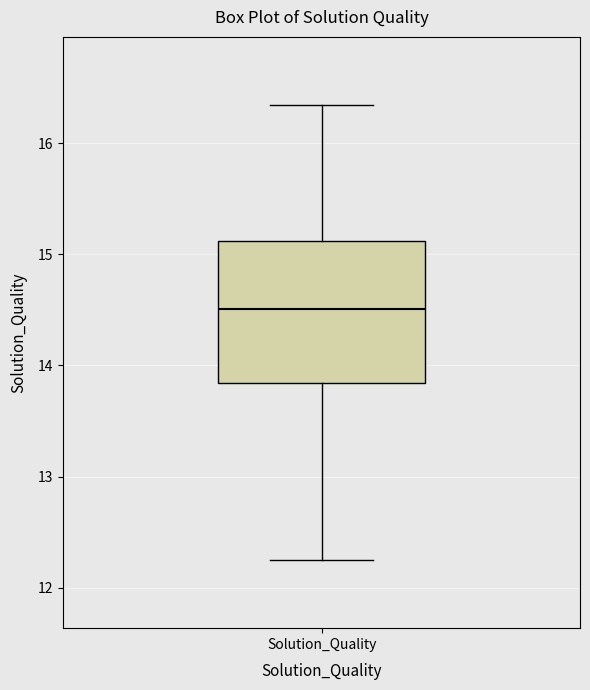

Read this box plot against the y-axis: the position of the median line, the range covered by the box, and the ends of both whiskers. The values are not printed on the chart, so give them approximately, as read against the axis.

median 14.5, box 13.8 to 15.1, whiskers 12.3 to 16.3